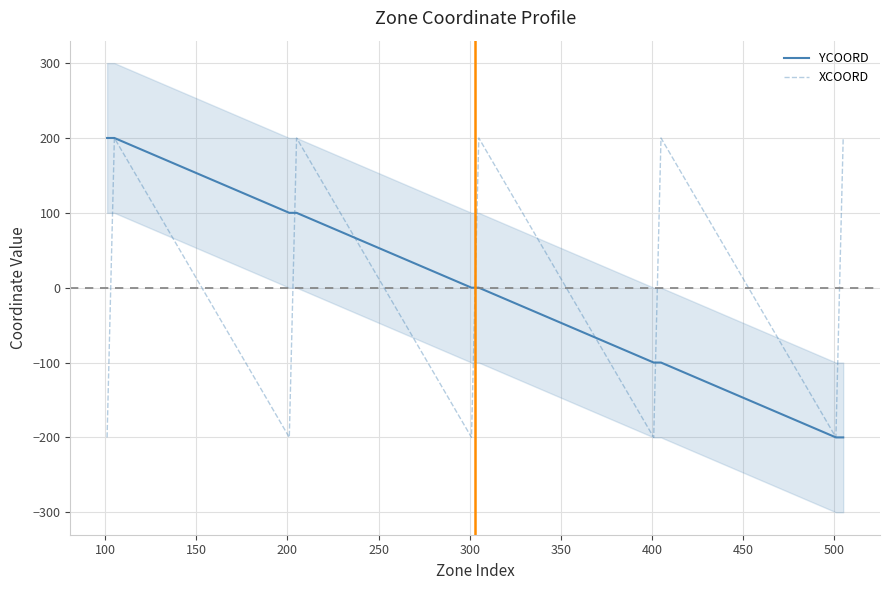

What is the maximum value for XCOORD?

200